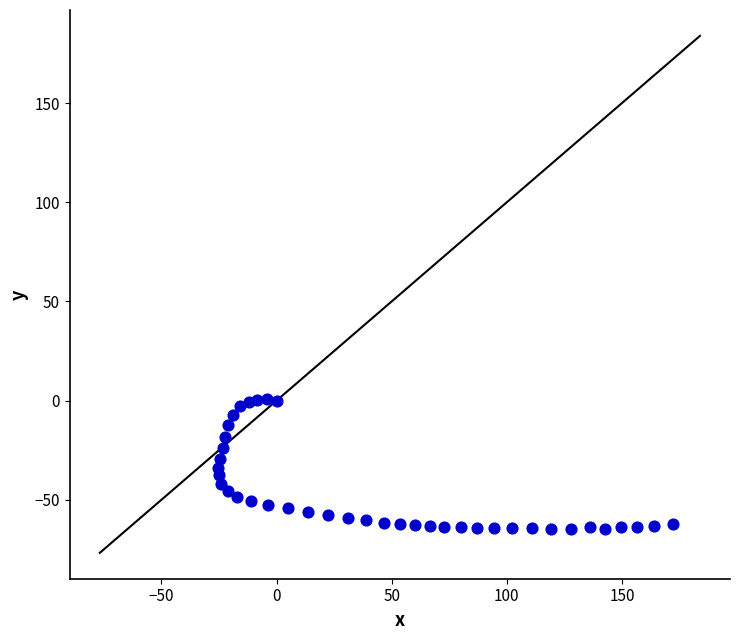

What is the range of X values (max minus min)?

197.4